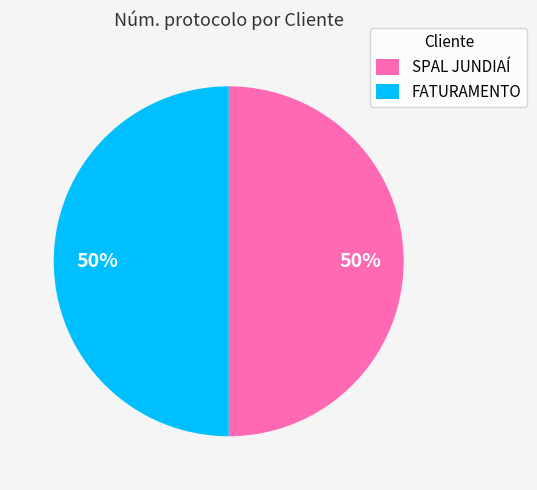

To the nearest percent, what percentage of the pie is FATURAMENTO?

50%